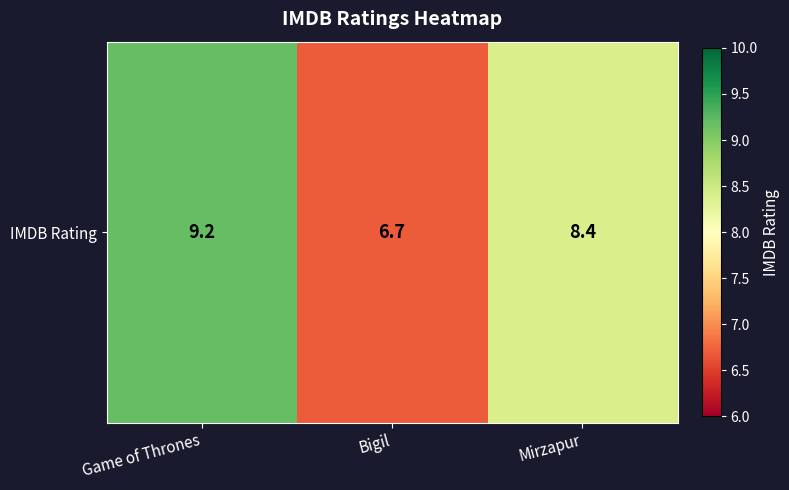

Reading left to right, what are all the values shown in this chart?

Game of Thrones=9.2	Bigil=6.7	Mirzapur=8.4